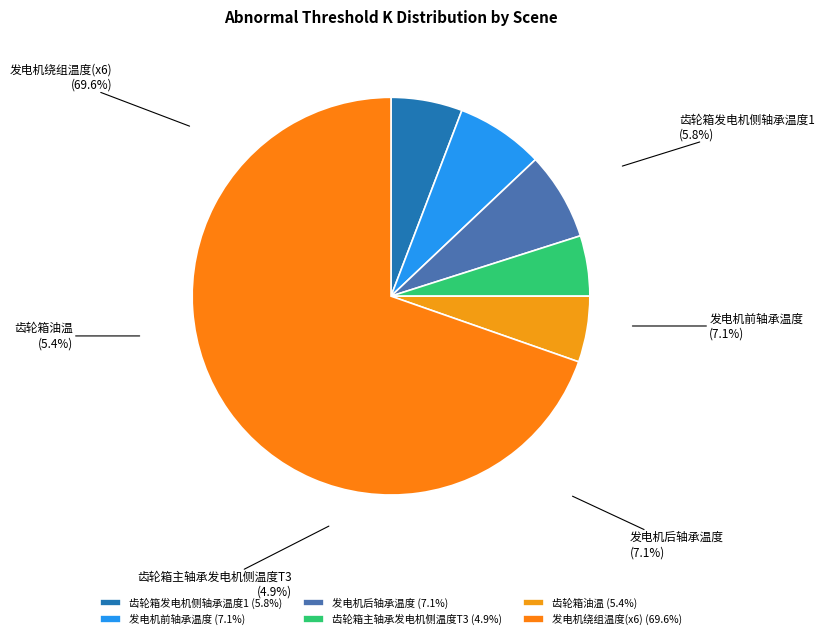

Is it true that 发电机绕组温度3 is 1% of the pie?

False